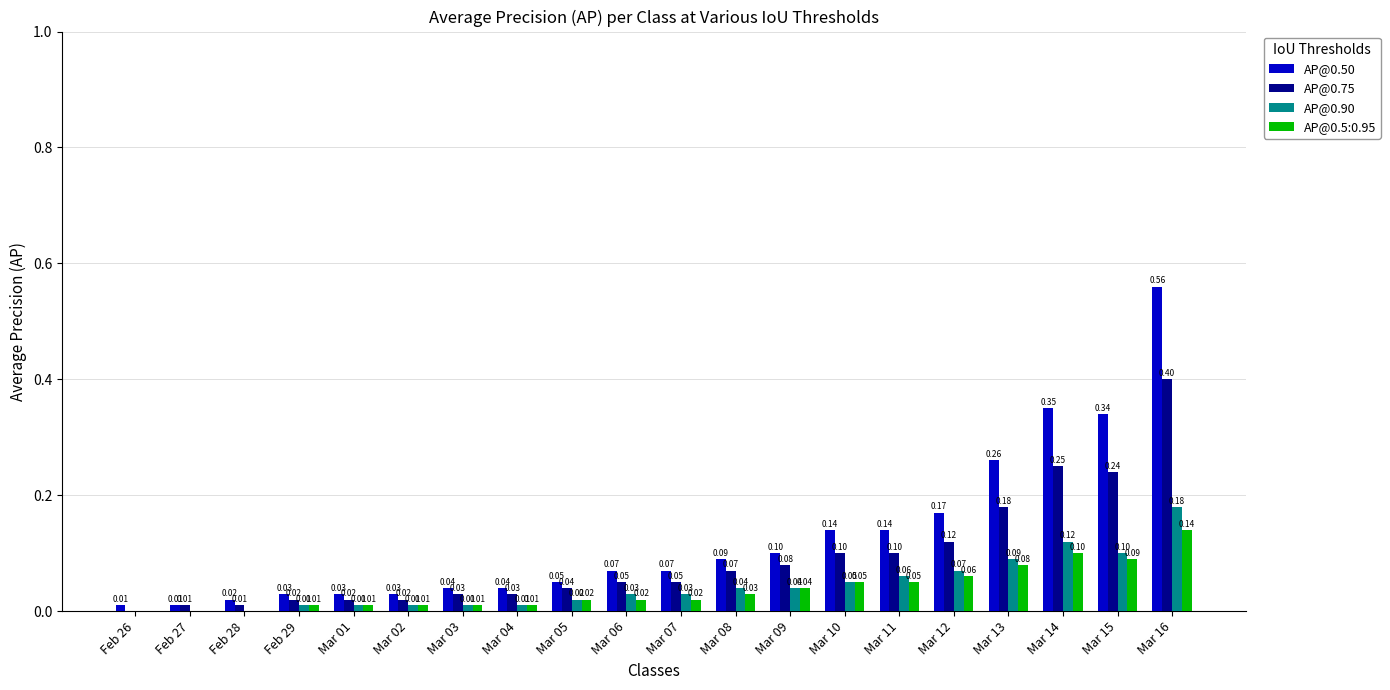

Between Mar 05 and Mar 06, which series saw the biggest shift?

AP@0.50